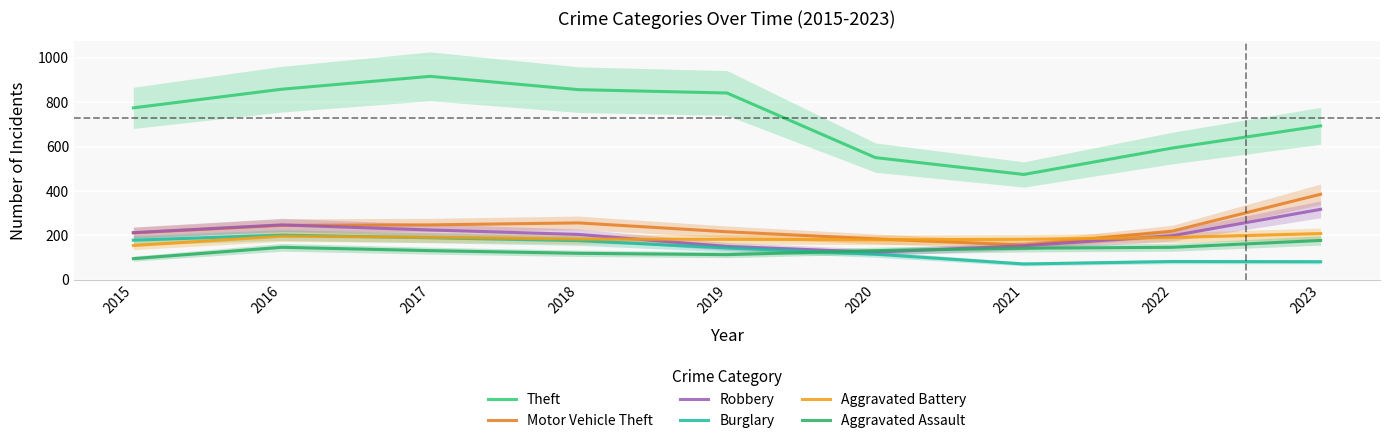

What is the value of the Motor Vehicle Theft point at the 5th from the left?

216